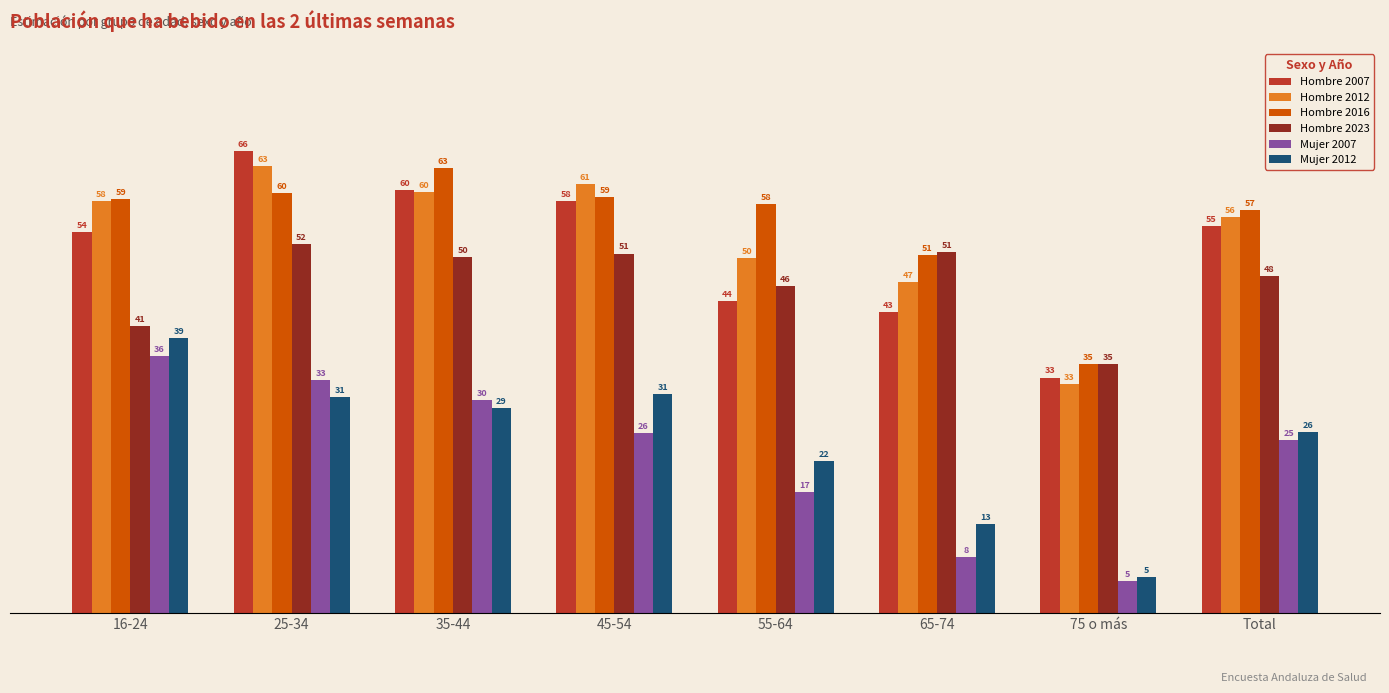

What is the label of the 6th bar from the left?

65-74